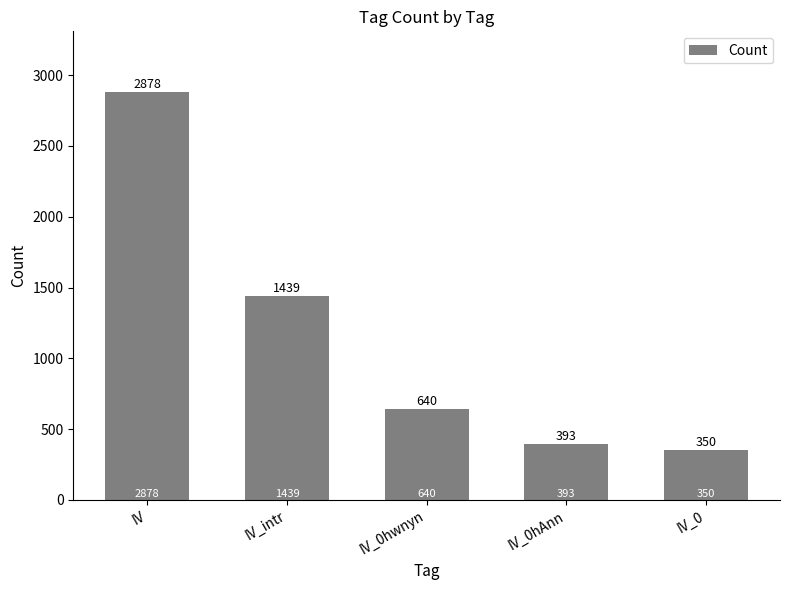

Where does the data first go above 640?

IV